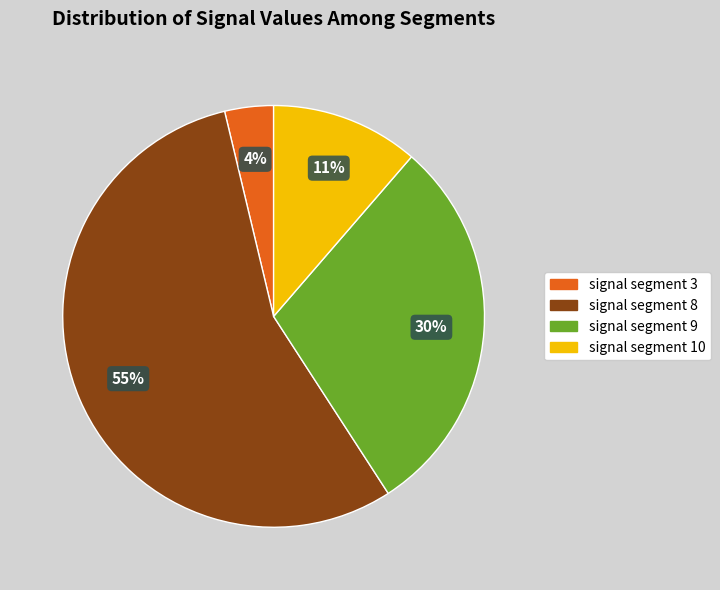

How many slices are in this pie chart?

4